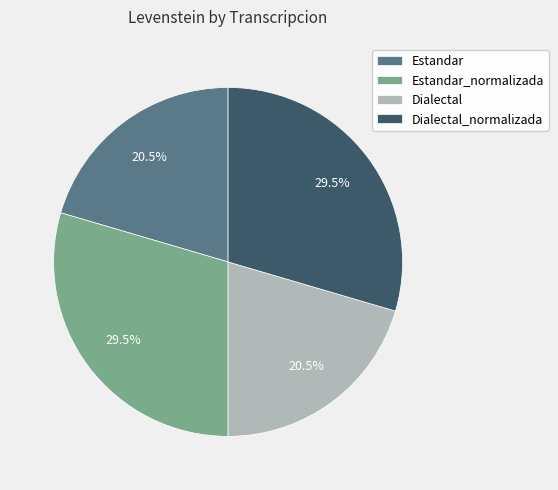

What is the ratio of the value at Estandar_normalizada to the value at Dialectal?

1.4